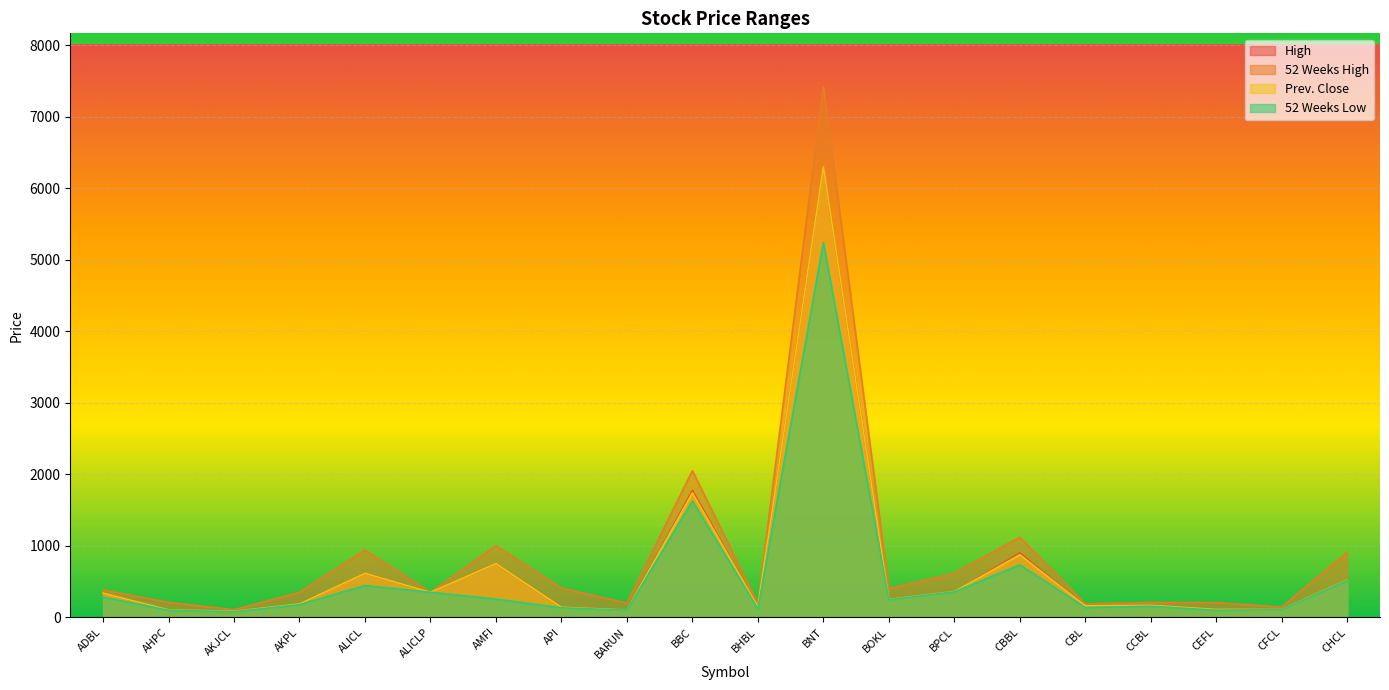

True or false: High and 52 Weeks High cross at least once.

False